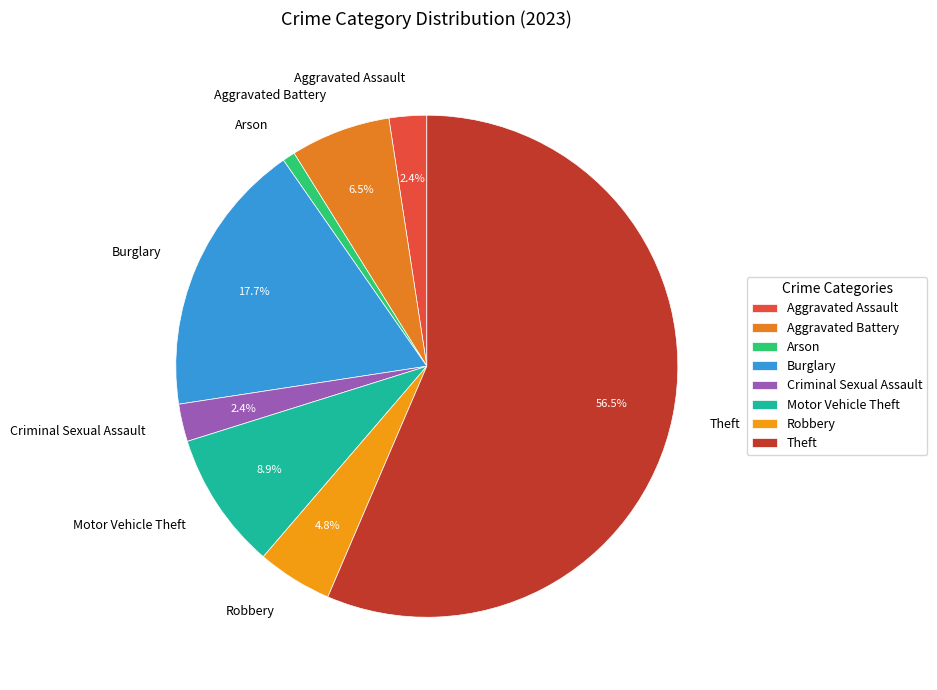

True or false: Aggravated Assault accounts for 2% of the total.

True